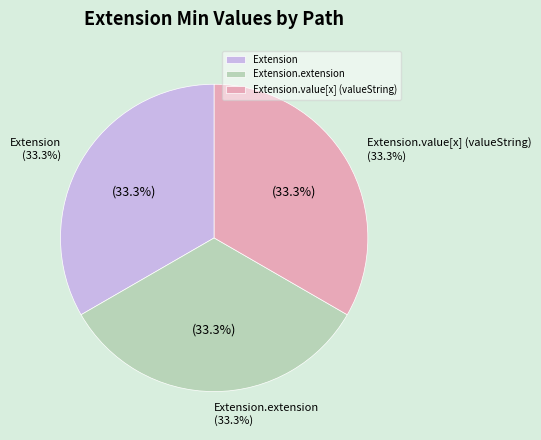

What percentage is the Extension.value[x] (valueString) slice, to the nearest percent?

33%